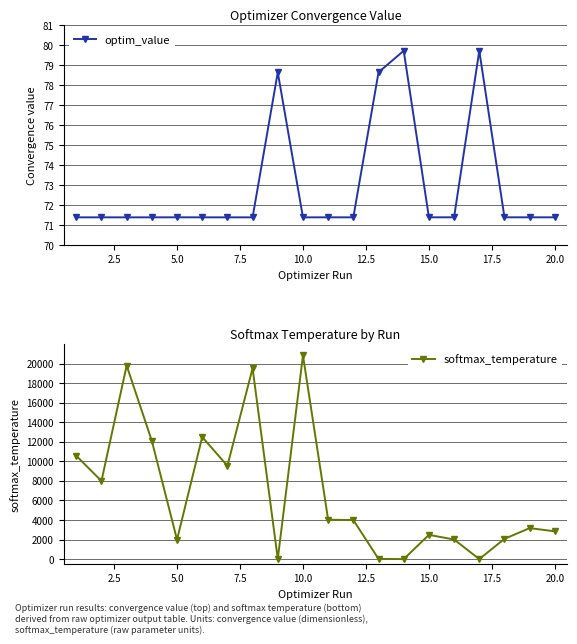

How many interior local valleys does the optim_value series have?

6